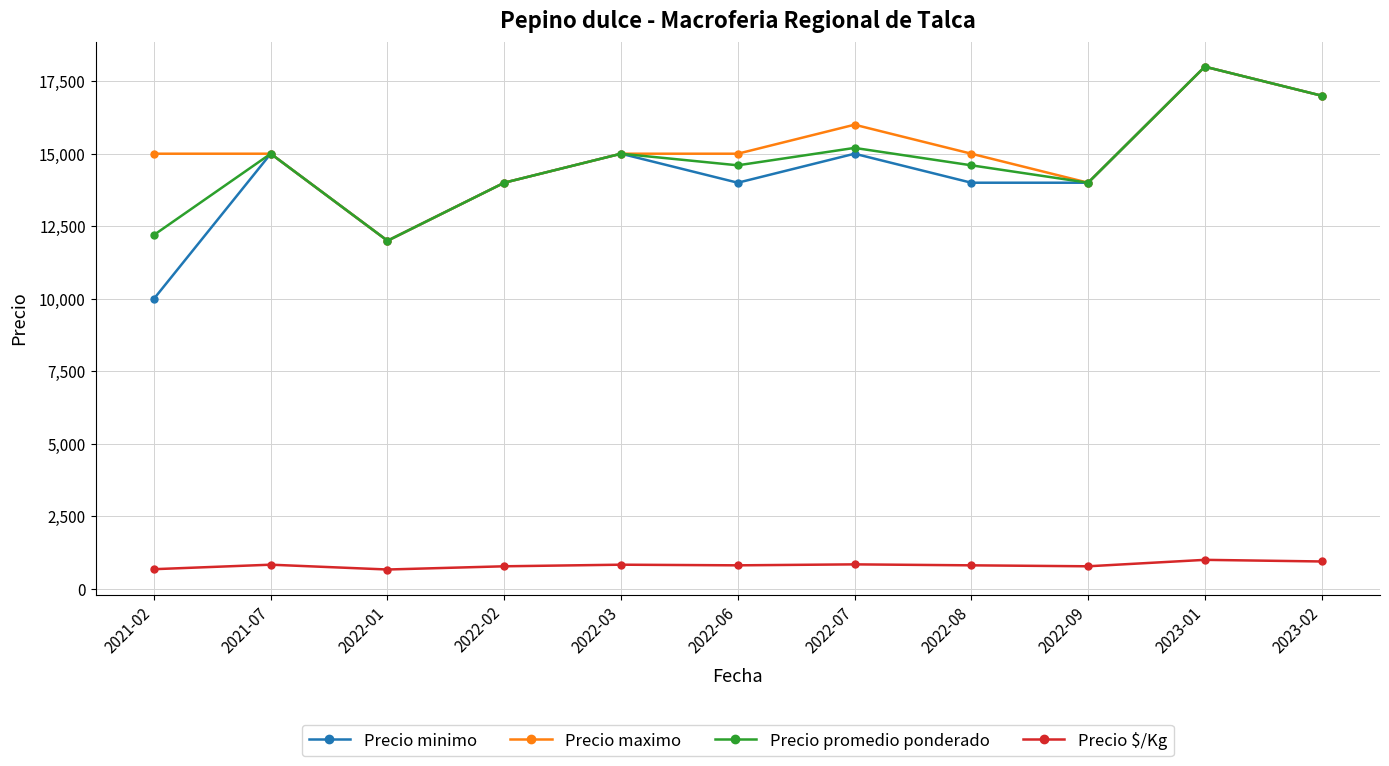

Where is the first local minimum for Precio promedio ponderado?

2022-01